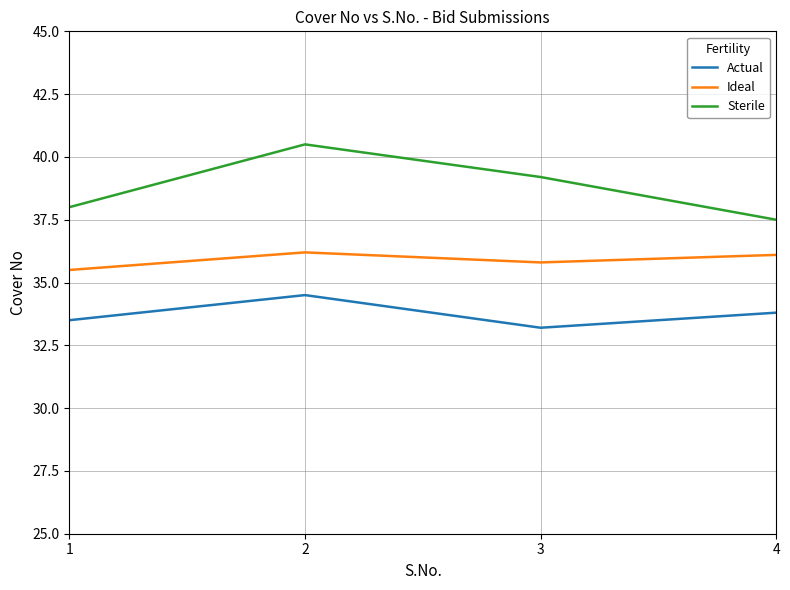

Rank the series by their maximum value, from lowest to highest.

Actual, Ideal, Sterile